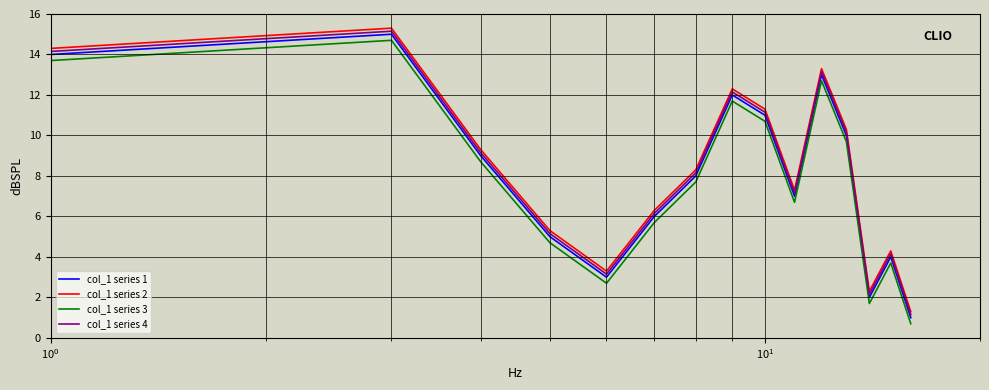

What is the maximum value for col_1 series 3?

14.7